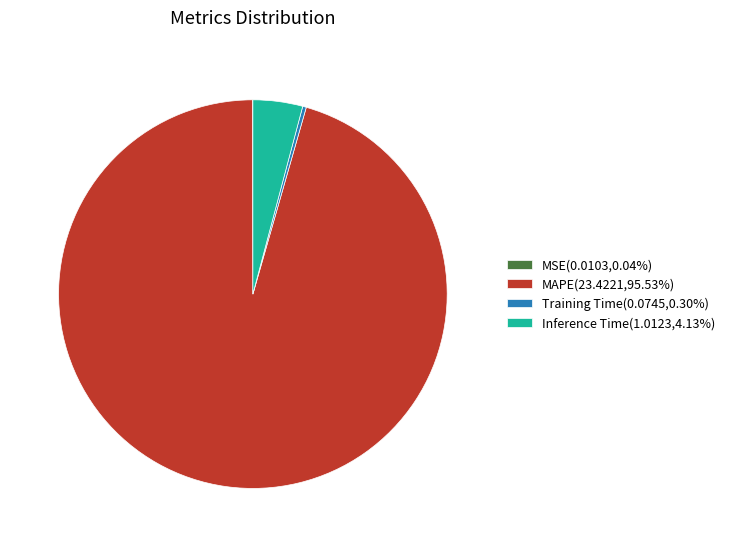

Is there a majority slice in this chart?

Yes